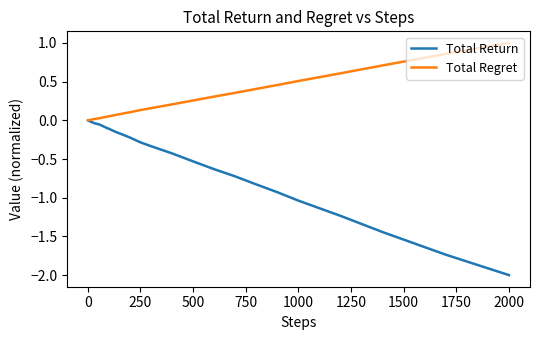

Which series has the widest spread of values?

Total Return